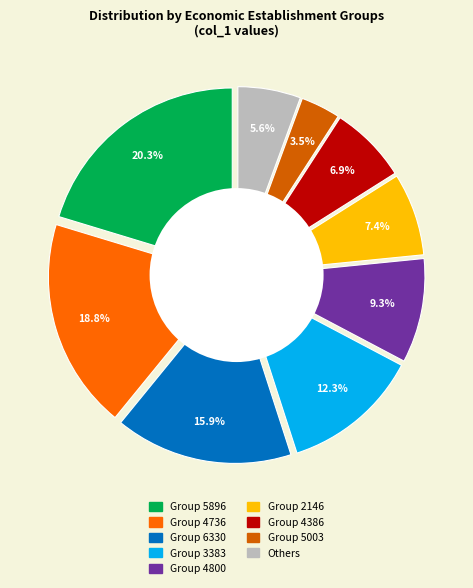

Is there any slice that represents more than half of the pie?

No